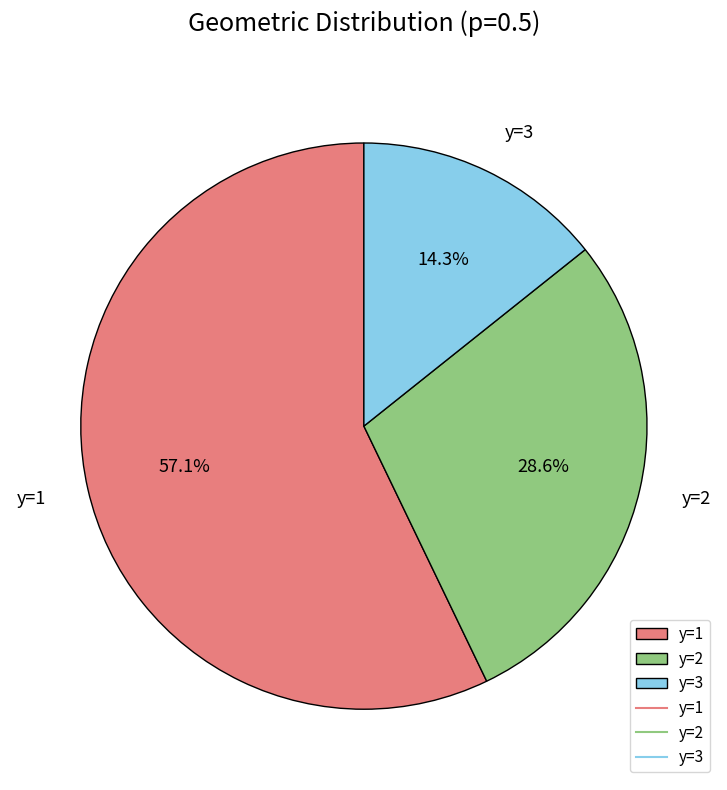

Which category has the biggest portion of the pie?

y=1